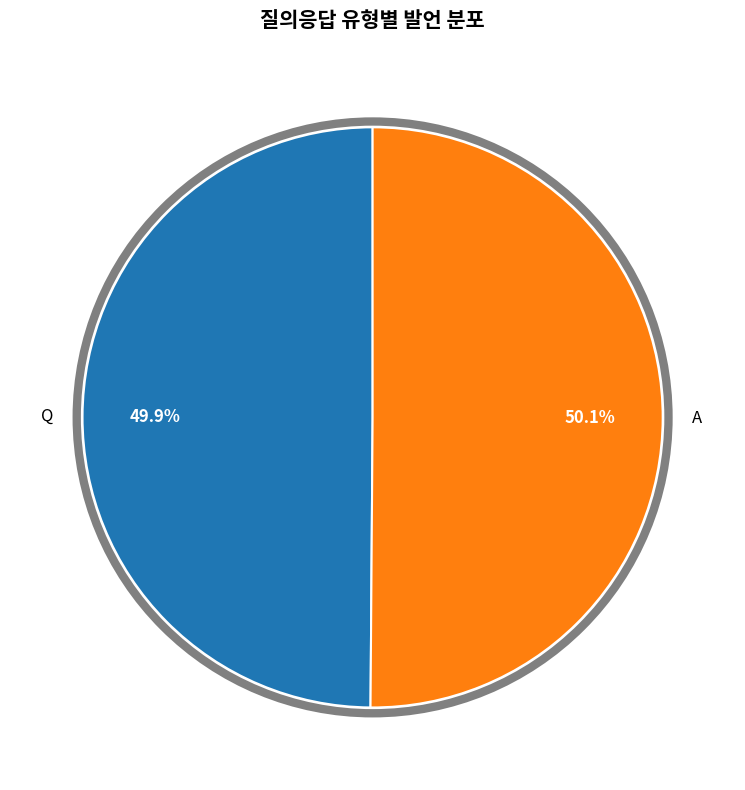

To the nearest percent, what percentage of the pie is Q?

50%